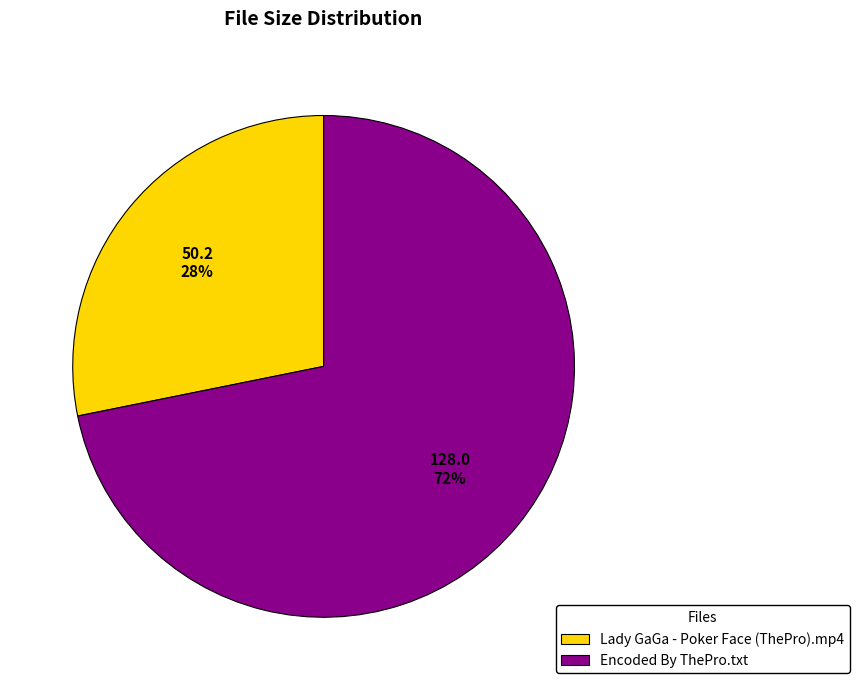

Does any single category account for the majority?

Yes